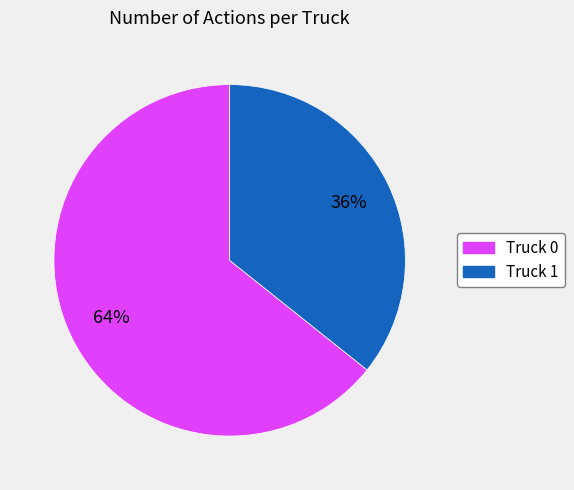

What is the largest slice in the pie chart?

Truck 0